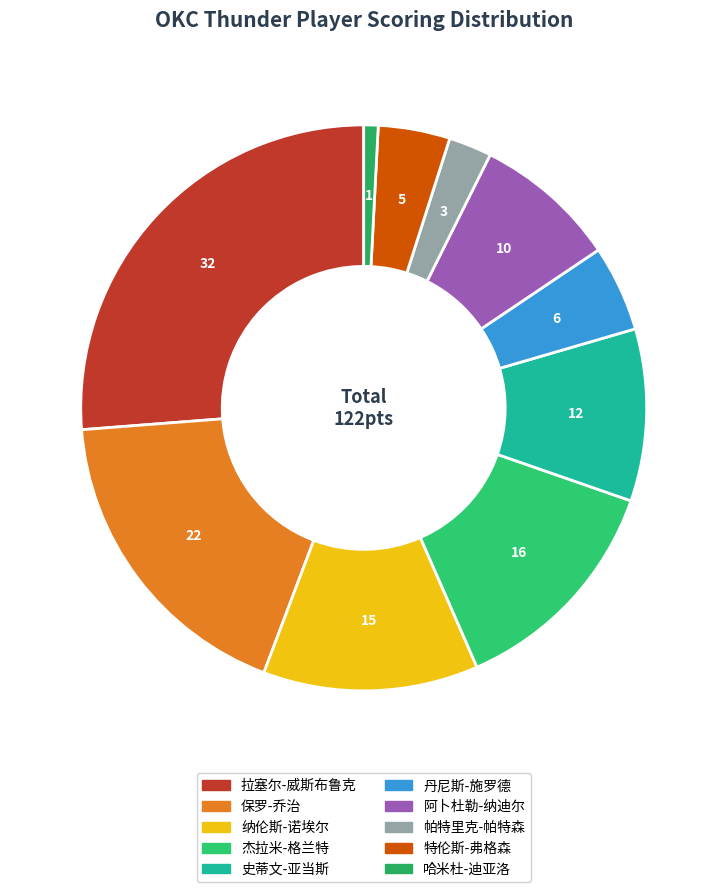

What is the ratio of the value at 阿卜杜勒-纳迪尔 to the value at 杰拉米-格兰特?

0.6